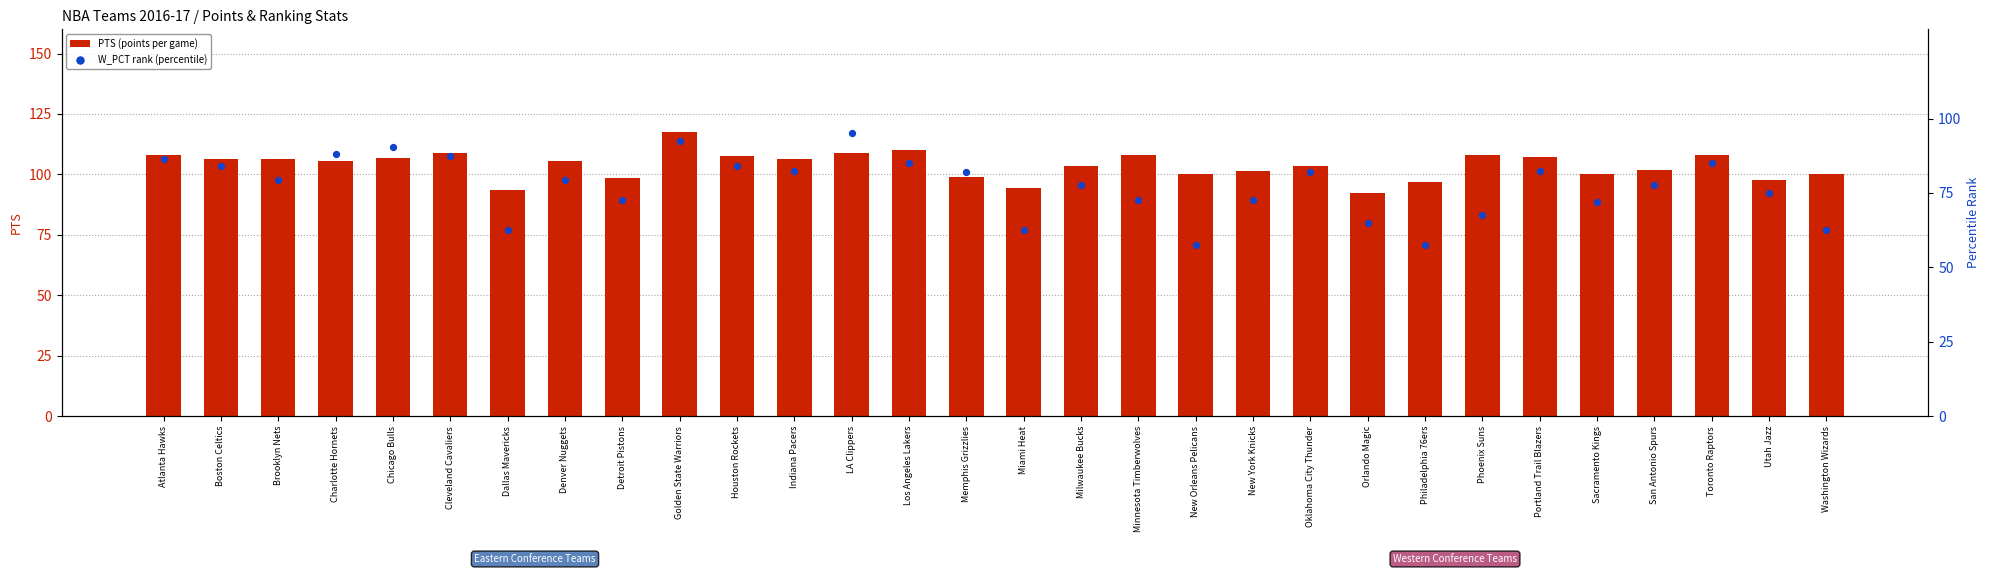

Which series contains the lowest Y value?

W_PCT rank (percentile)